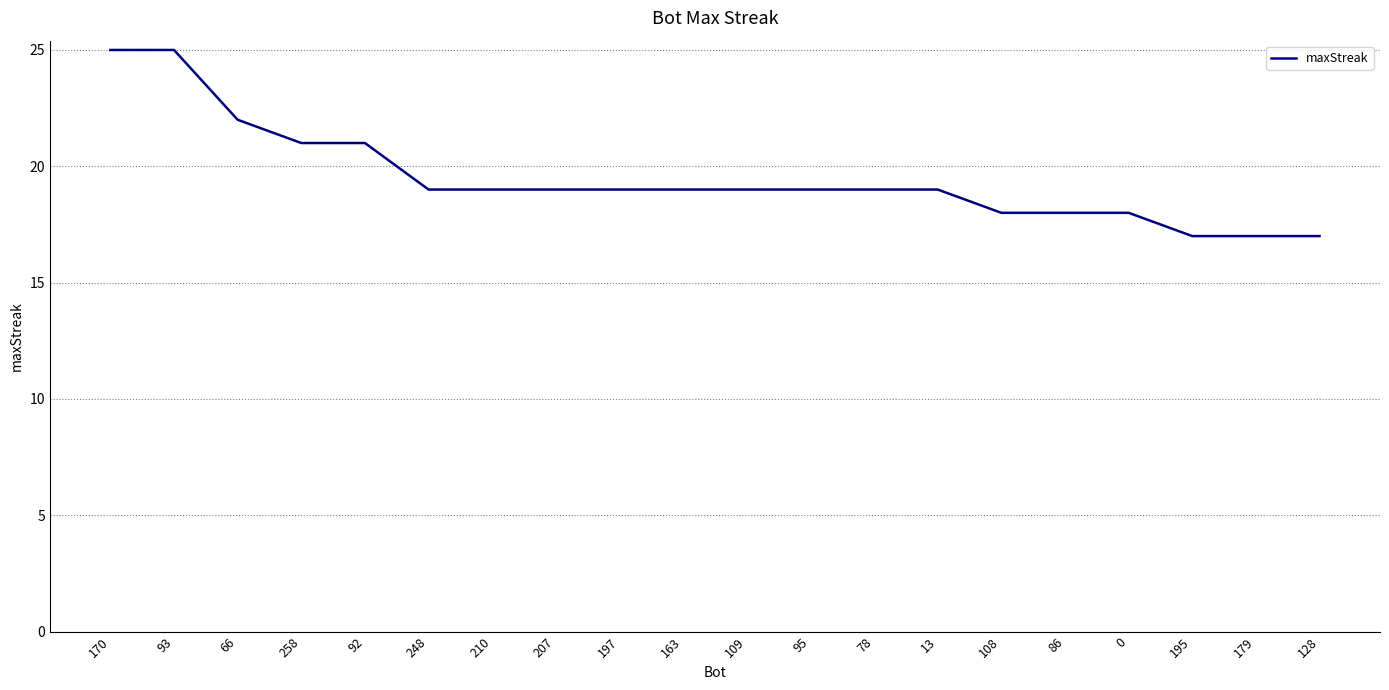

Reading left to right, list all the values displayed in this chart.

170=25	93=25	66=22	258=21	92=21	248=19	210=19	207=19	197=19	163=19	109=19	95=19	78=19	13=19	108=18	86=18	0=18	195=17	179=17	128=17